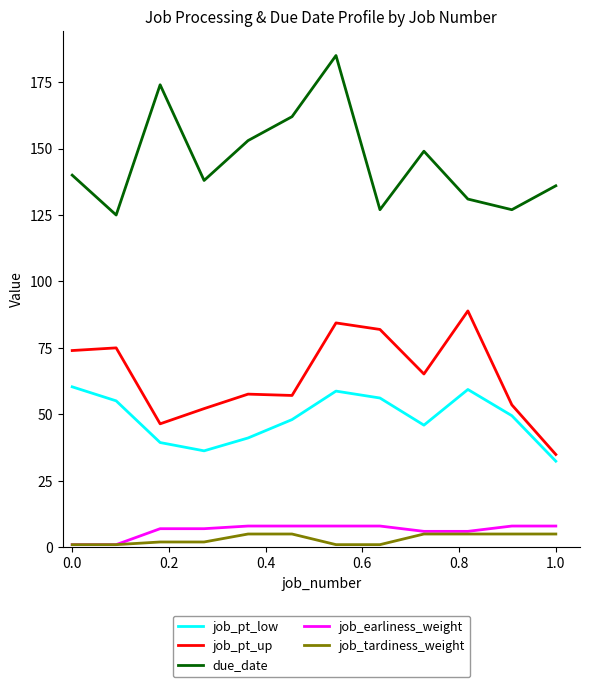

True or false: job_pt_up and due_date intersect in this chart.

False